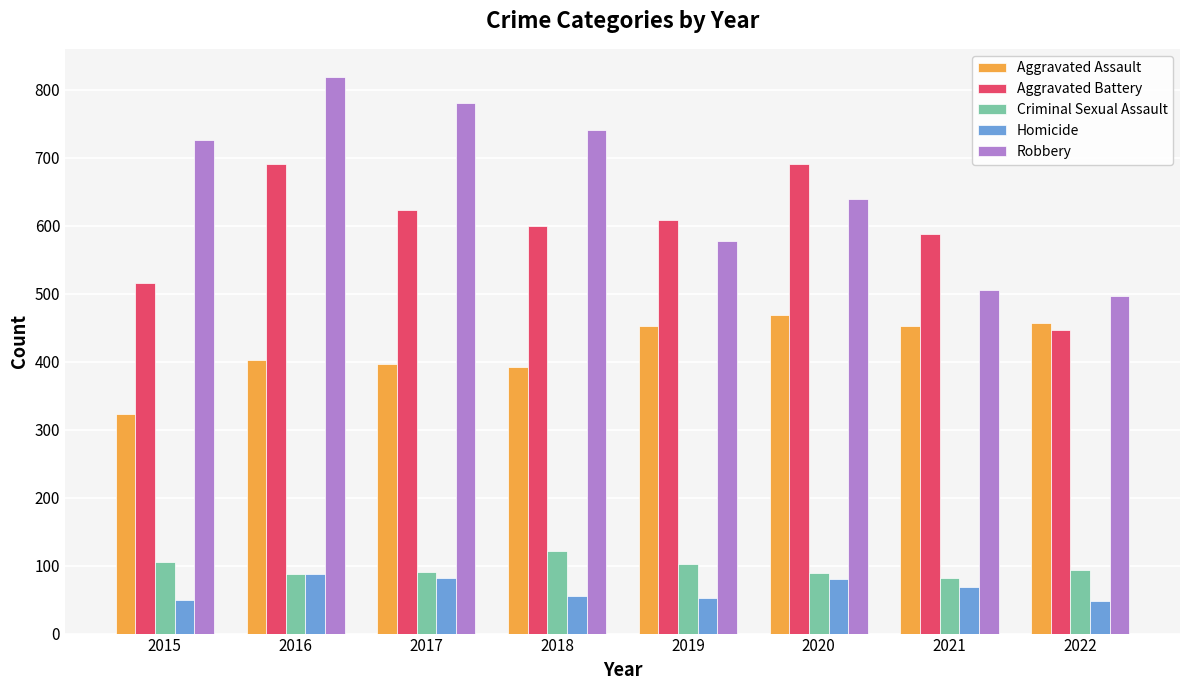

How many groups of bars are there?

8